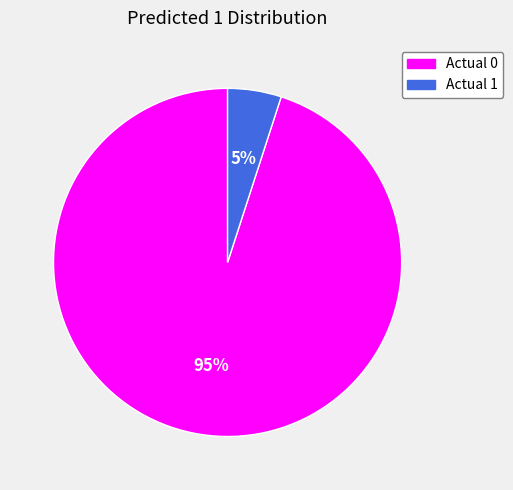

True or false: Actual 0 accounts for 95% of the total.

True